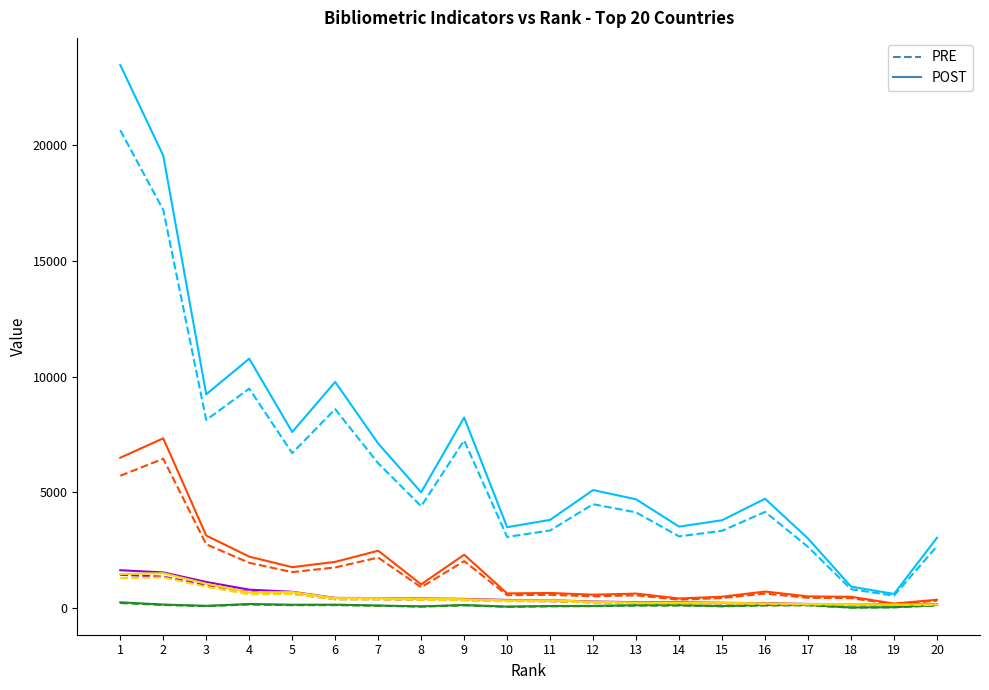

What is the greatest value displayed?

23446.0